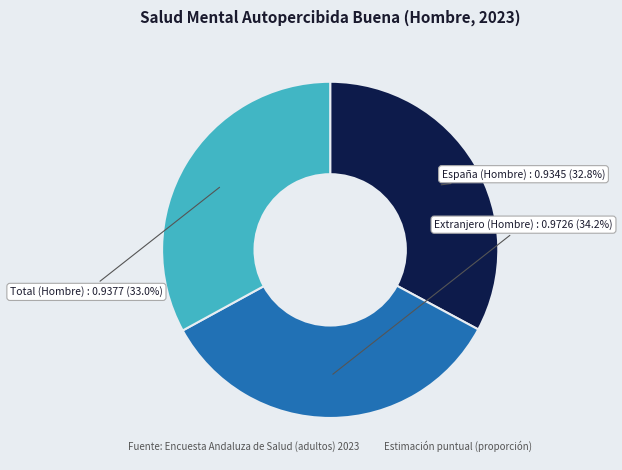

Count the number of slices in the pie.

3